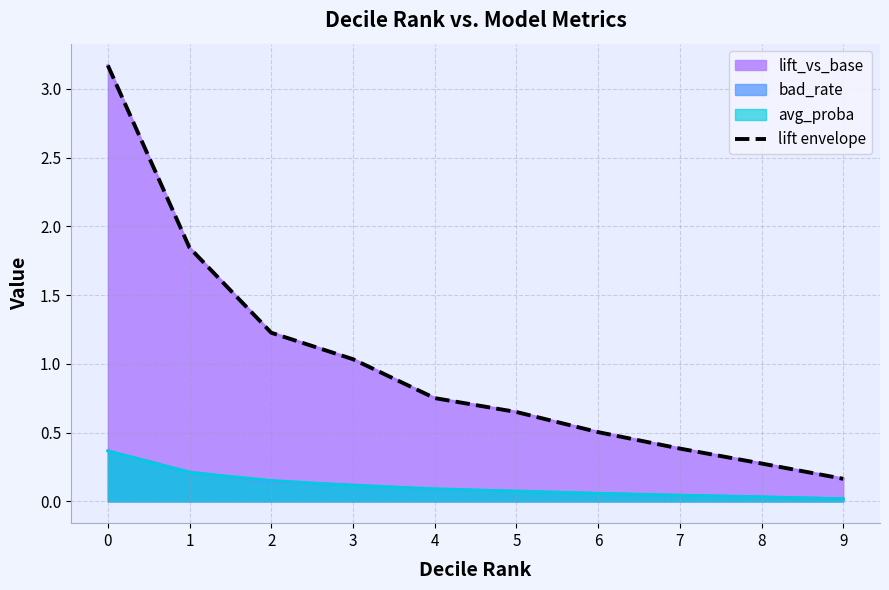

What is the difference between the maximum and minimum values?

3.0